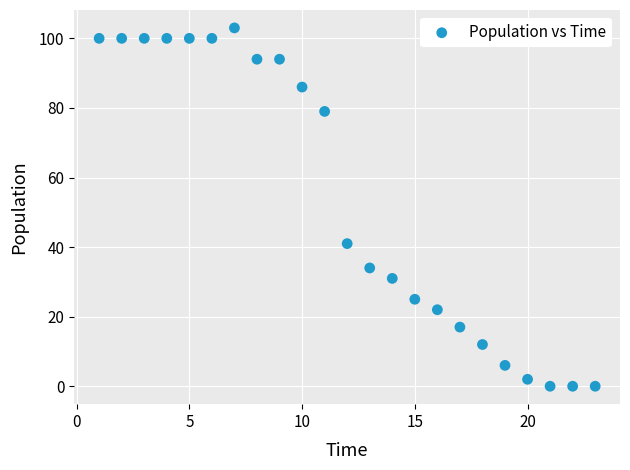

What Y value in the scatter plot is closest to 51?

41